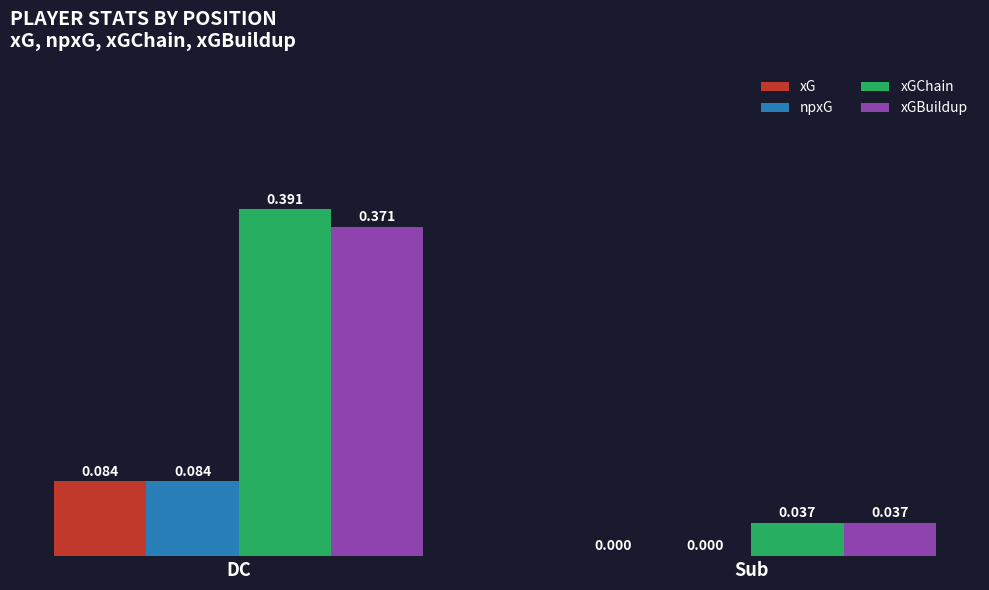

Is the value of npxG at DC greater than the value of xGBuildup at Sub?

Yes